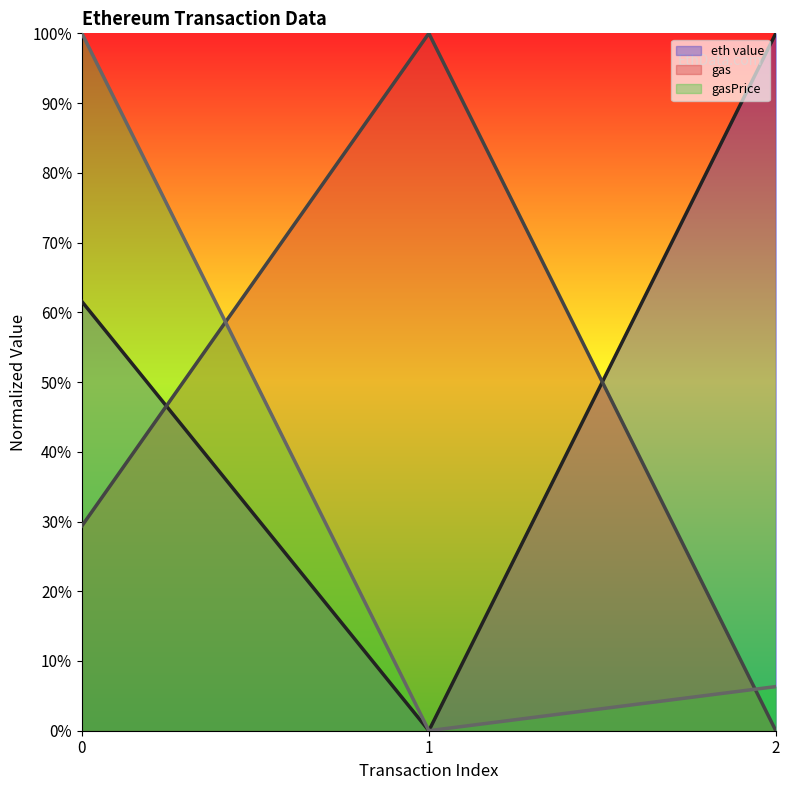

What is the value of the eth value point at the 1st from the left?

0.6